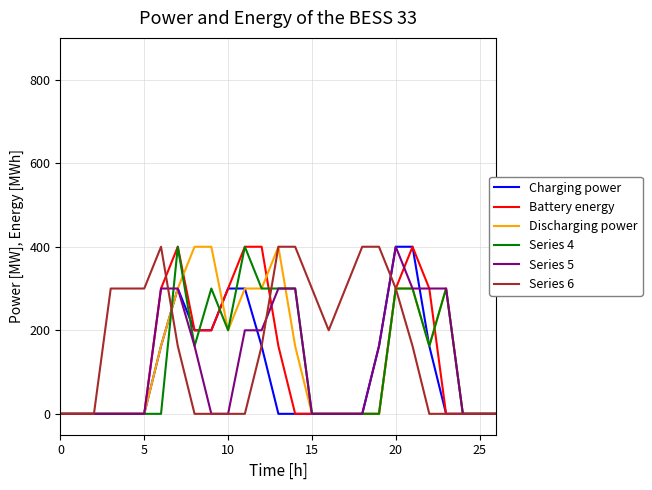

What is the greatest value displayed?

400.0